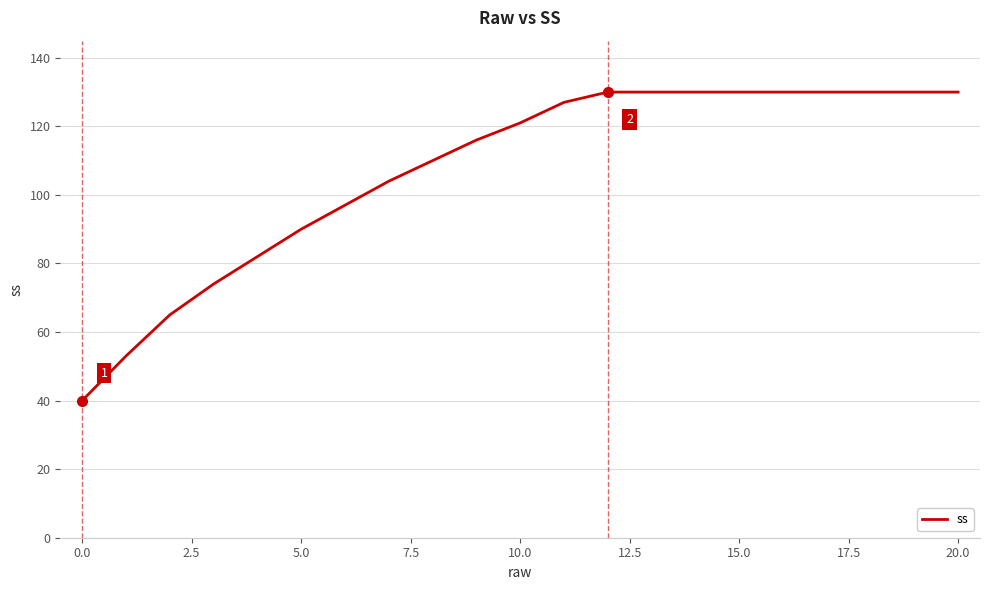

What is the greatest value displayed?

130